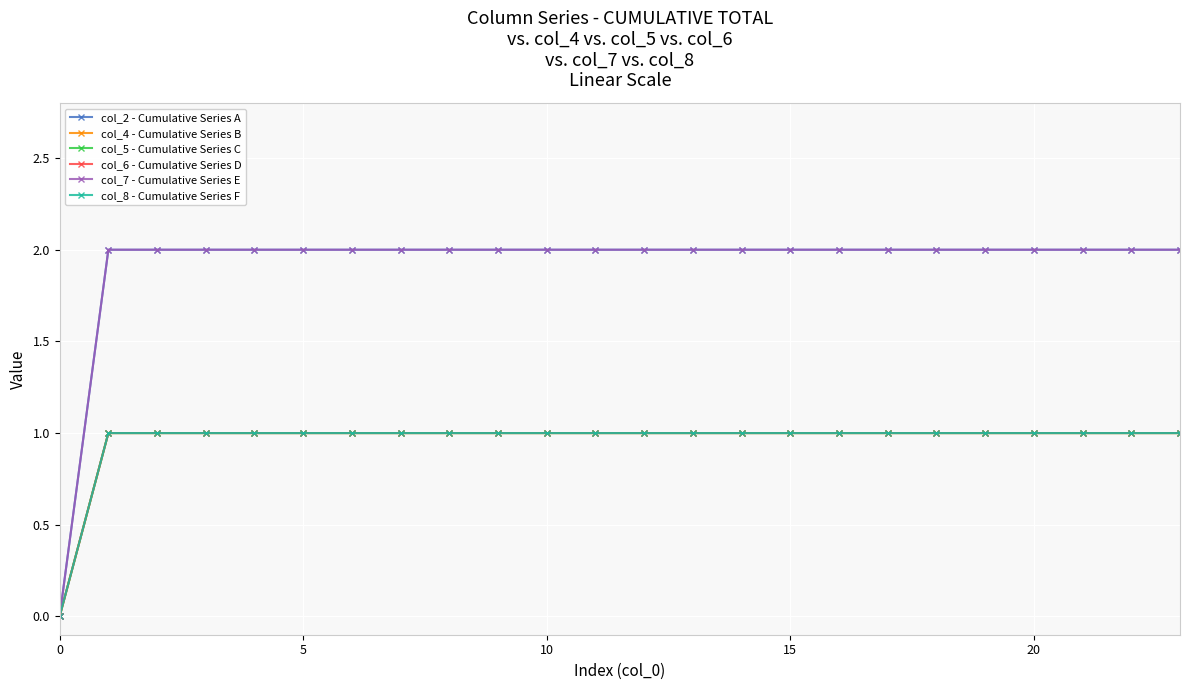

Does the chart have visible grid lines?

Yes